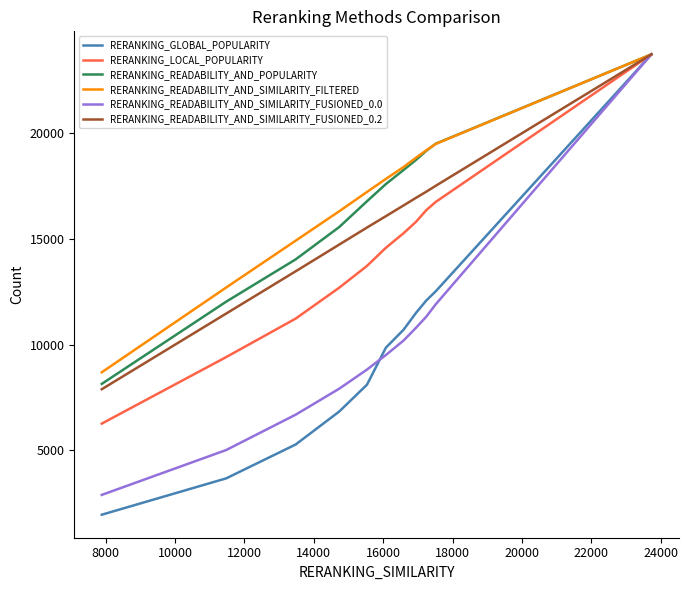

What are all the series names shown in the legend?

RERANKING_GLOBAL_POPULARITY, RERANKING_LOCAL_POPULARITY, RERANKING_READABILITY_AND_POPULARITY, RERANKING_READABILITY_AND_SIMILARITY_FILTERED, RERANKING_READABILITY_AND_SIMILARITY_FUSIONED_0.0, RERANKING_READABILITY_AND_SIMILARITY_FUSIONED_0.2